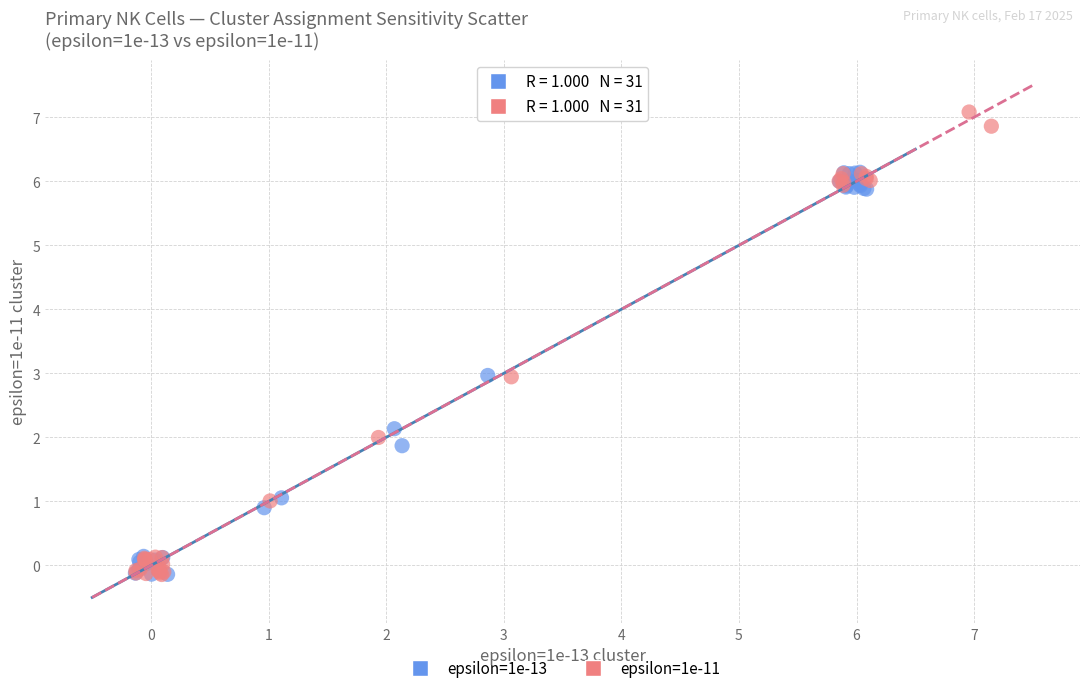

Which series reaches the maximum Y coordinate?

epsilon=1e-11